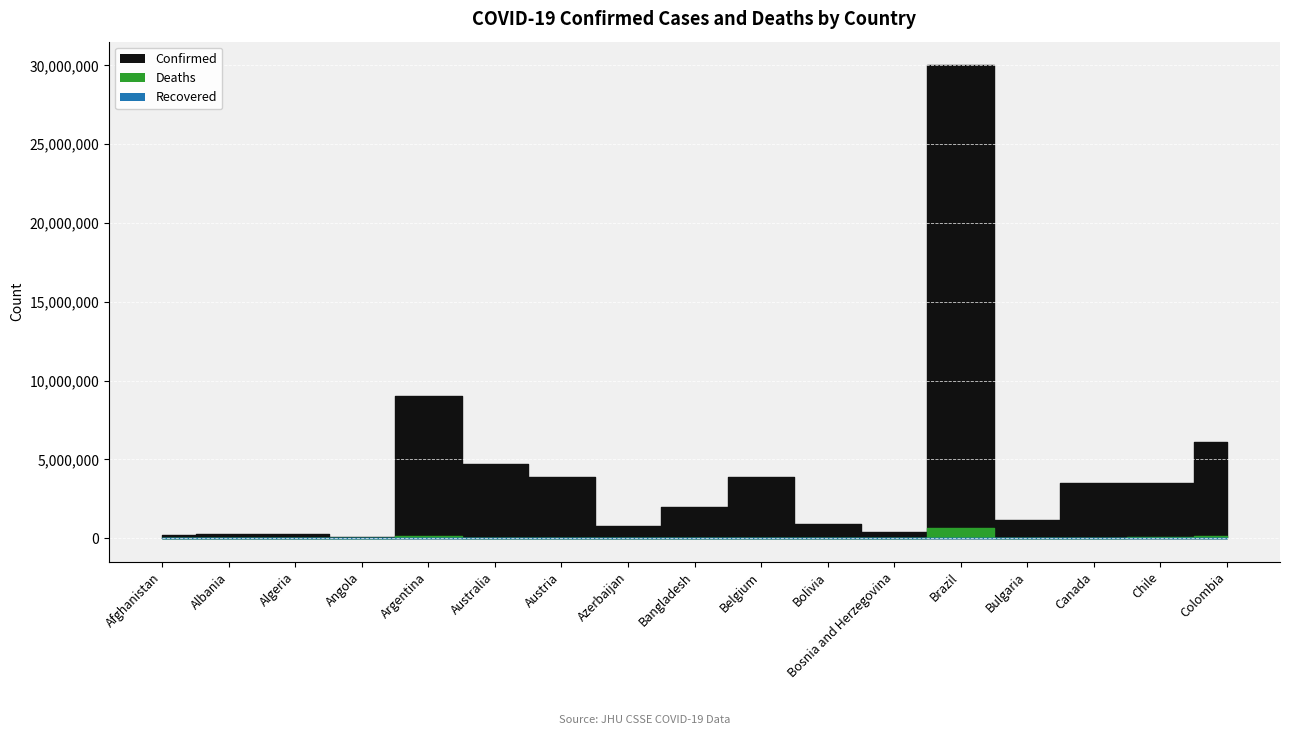

Between Afghanistan and Bulgaria, which series saw the biggest shift?

Confirmed